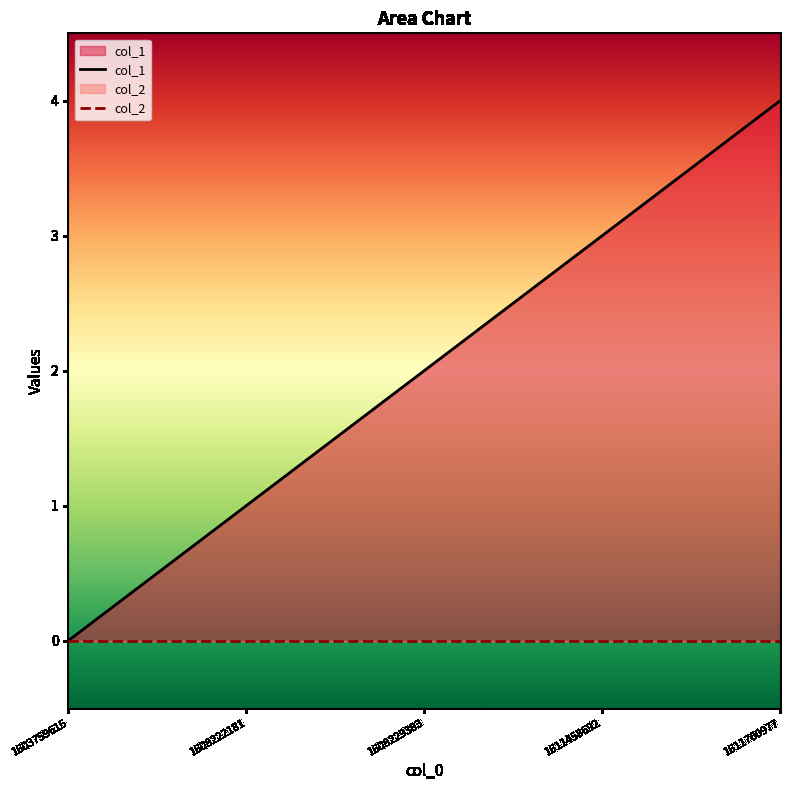

Rank the series by their maximum value, from highest to lowest.

col_1, col_2